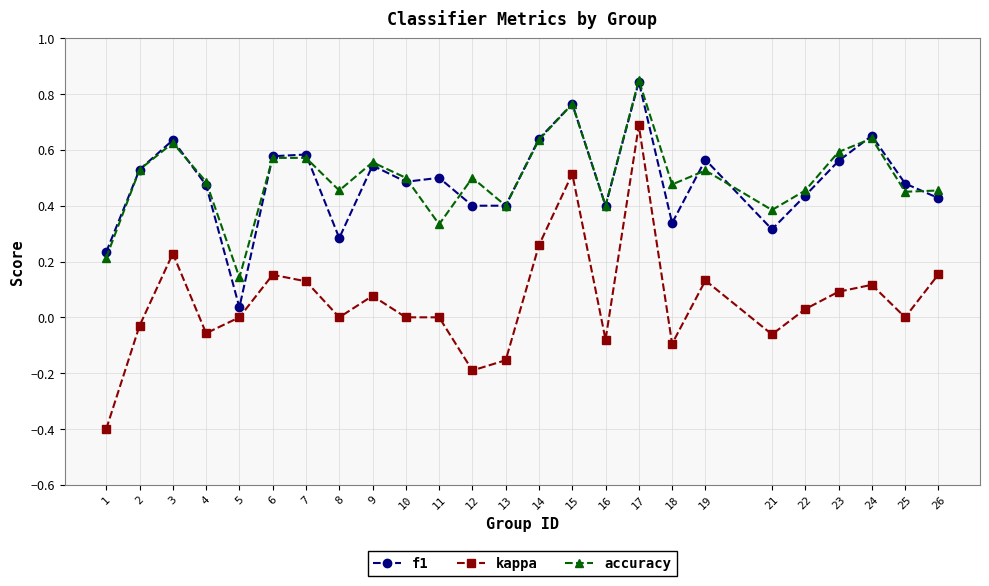

At which category is the sum across all series the highest?

17